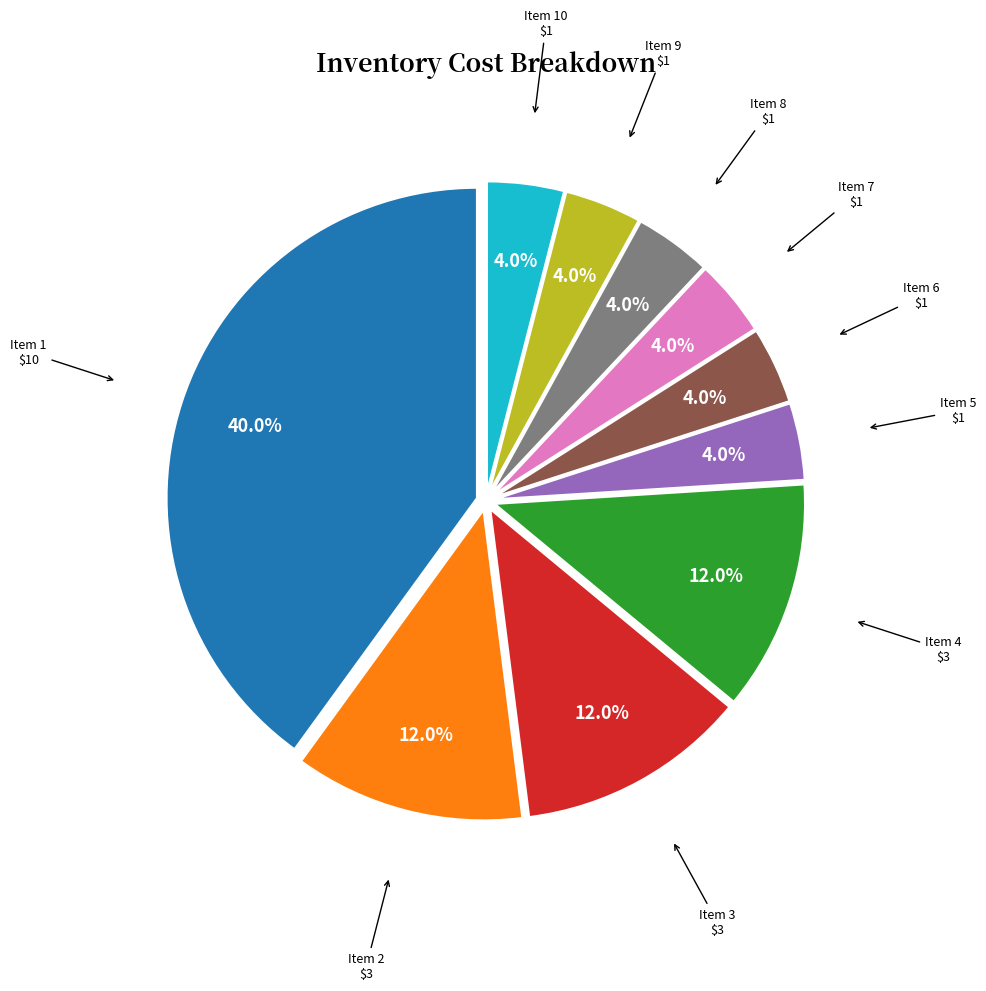

Is Item 1 the majority of the pie?

No